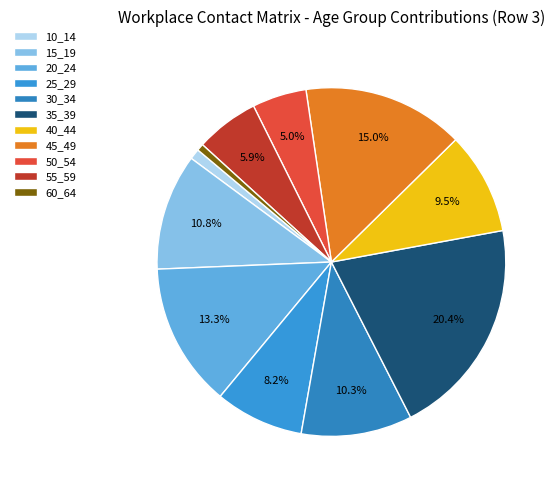

Count the number of slices in the pie.

11